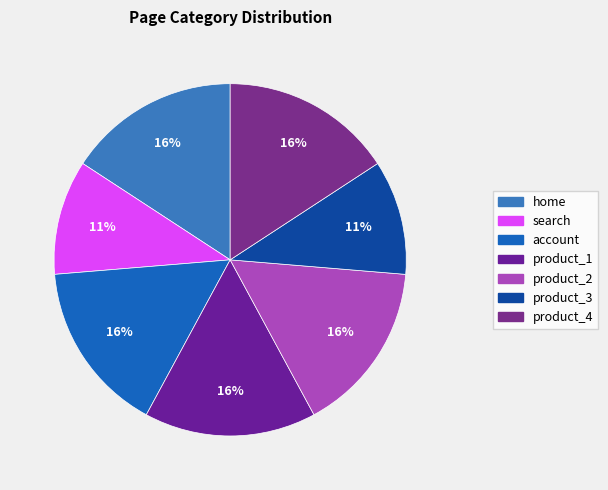

Rank the categories by value from lowest to highest.

search, product_3, home, account, product_1, product_2, product_4